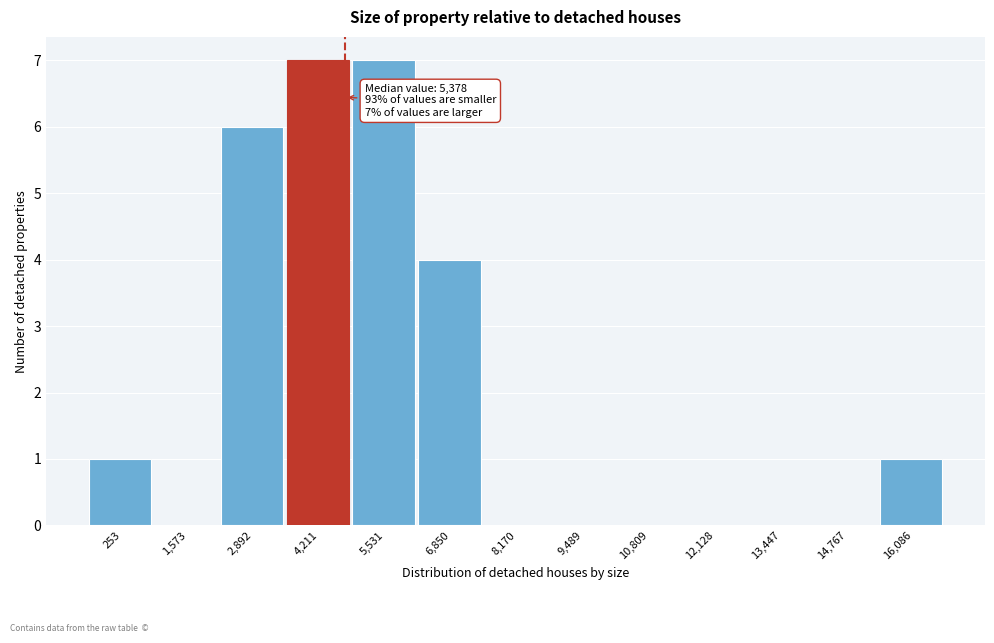

Reading left to right, extract all data points from this chart.

253=1	1,573=0	2,892=6	4,211=7	5,531=7	6,850=4	8,170=0	9,489=0	10,809=0	12,128=0	13,447=0	14,767=0	16,086=1